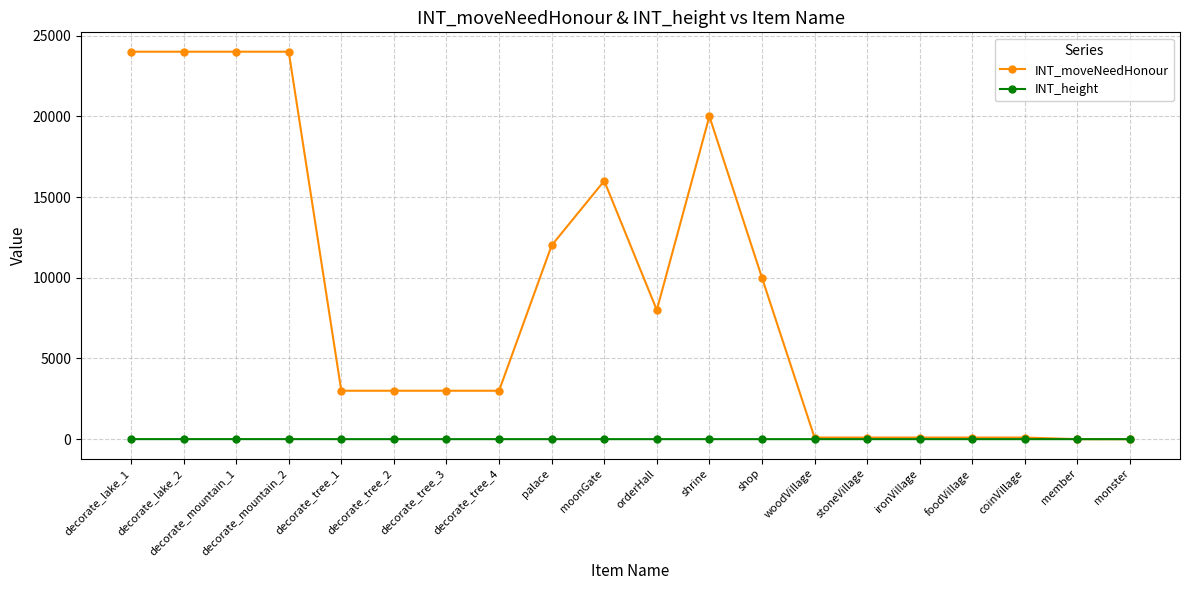

Is the value of INT_moveNeedHonour at decorate_tree_2 greater than the value of INT_height at decorate_tree_4?

Yes